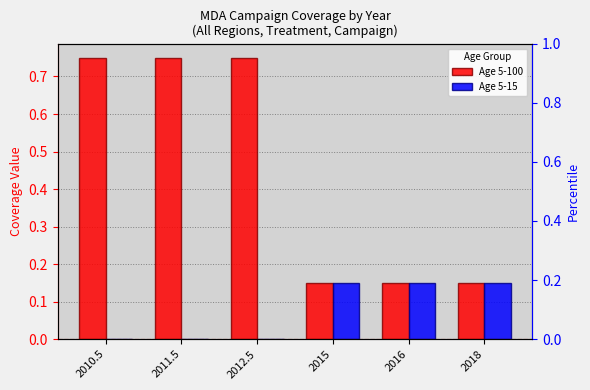

Which series has the widest spread of values?

Age 5-100